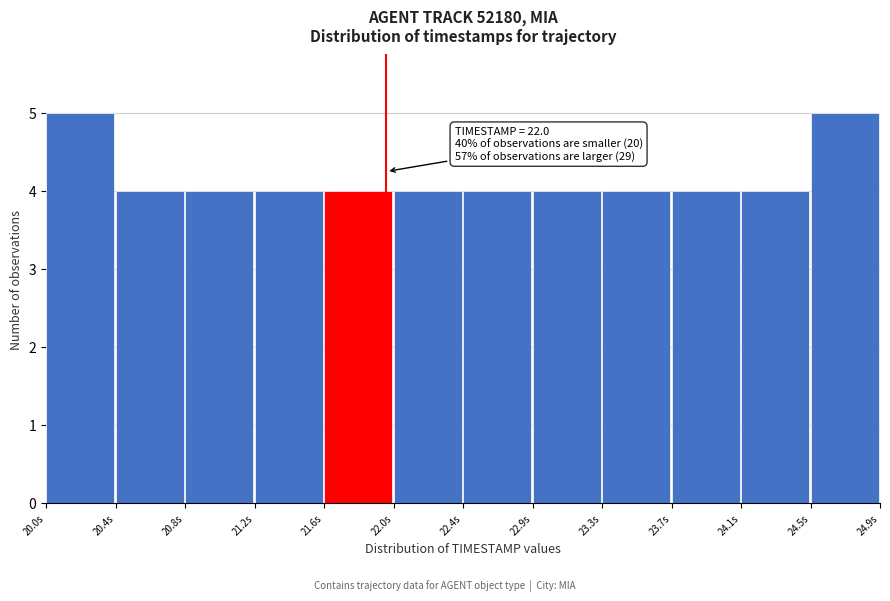

Reading left to right, extract all data points from this chart.

5	4	4	4	4	4	4	4	4	4	4	5